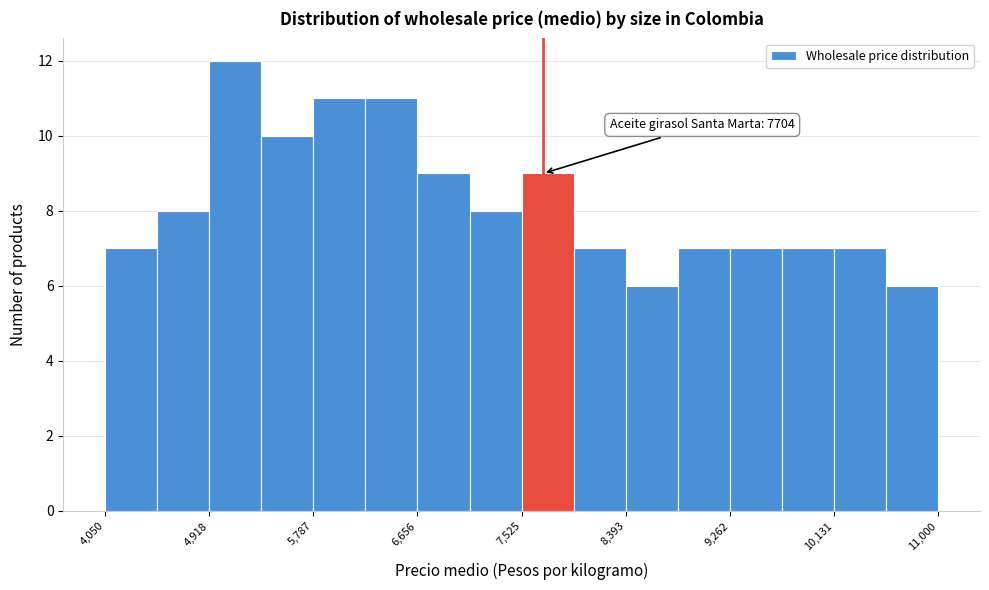

Which range on the x-axis has the tallest bar?

4900 to 5400